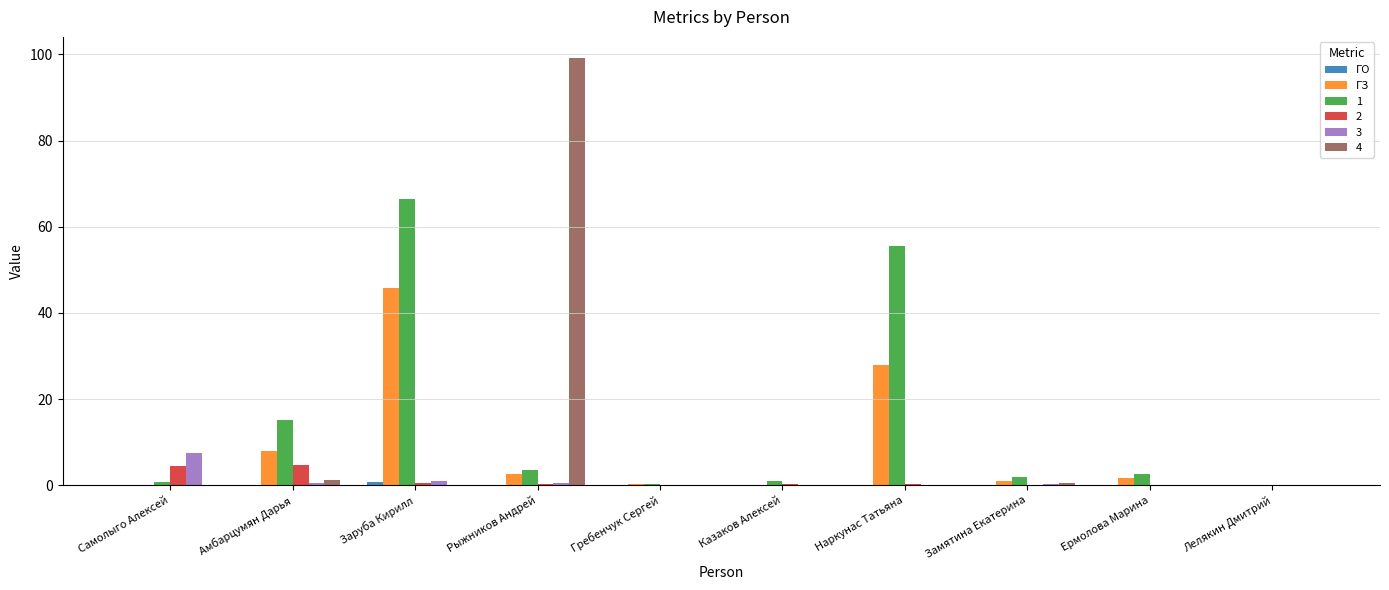

Count the number of categories in the chart.

10